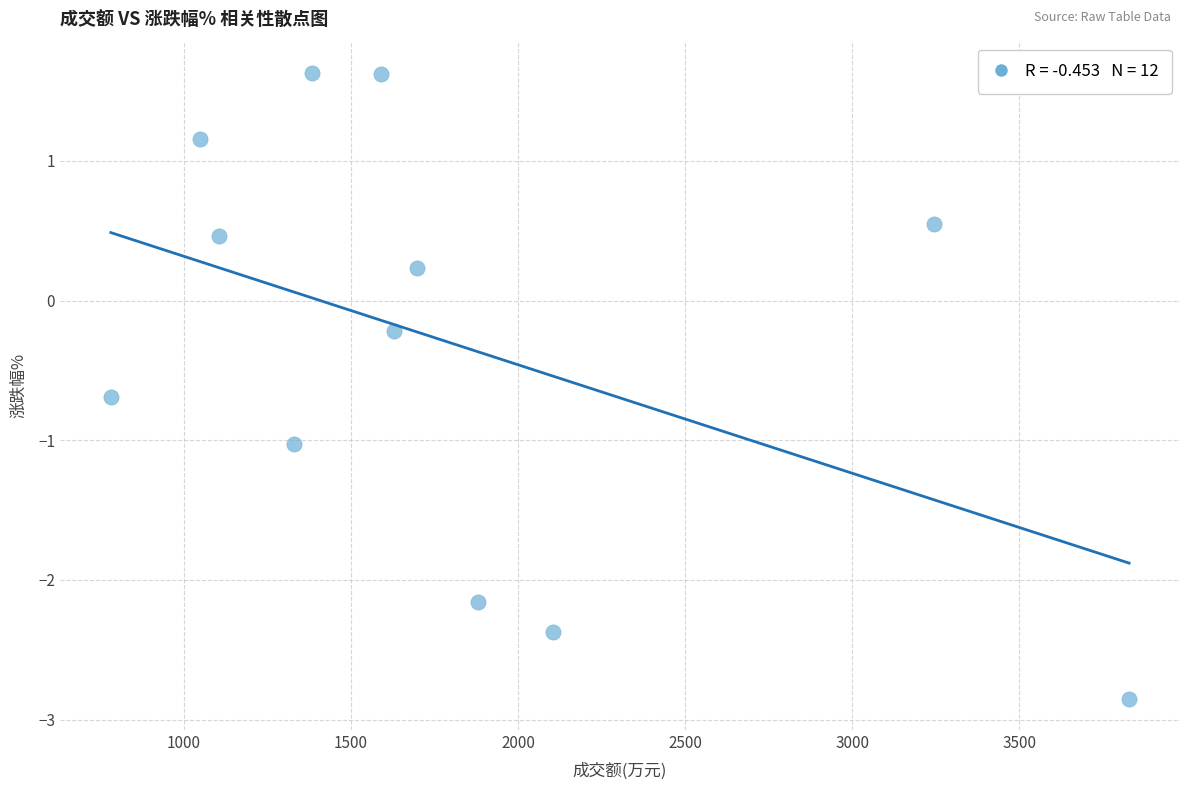

What is the average Y value?

-0.3